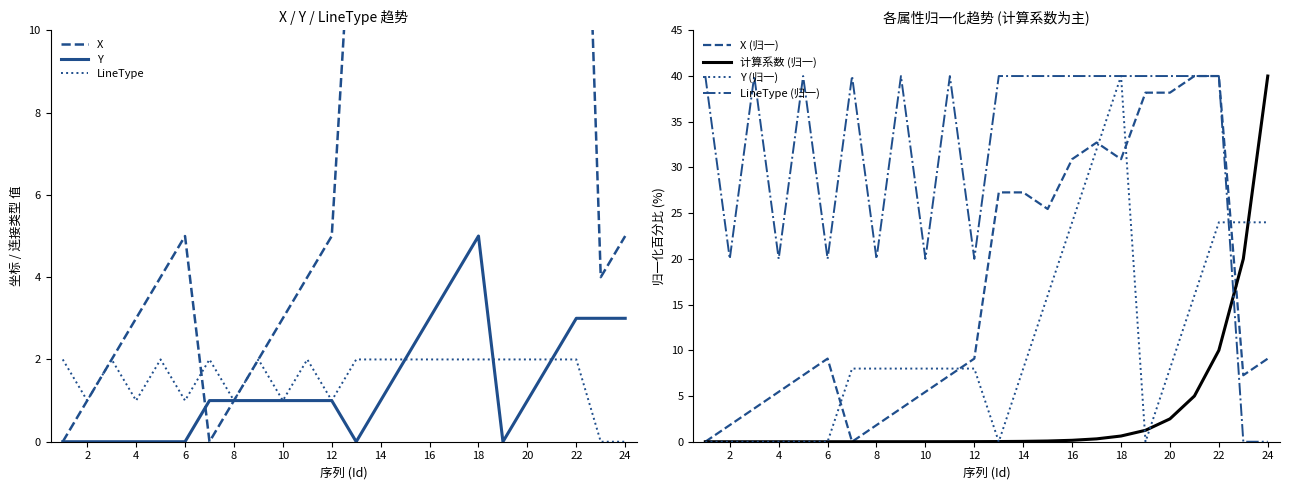

Is the value of Y at 18 greater than the value of LineType at 18?

Yes